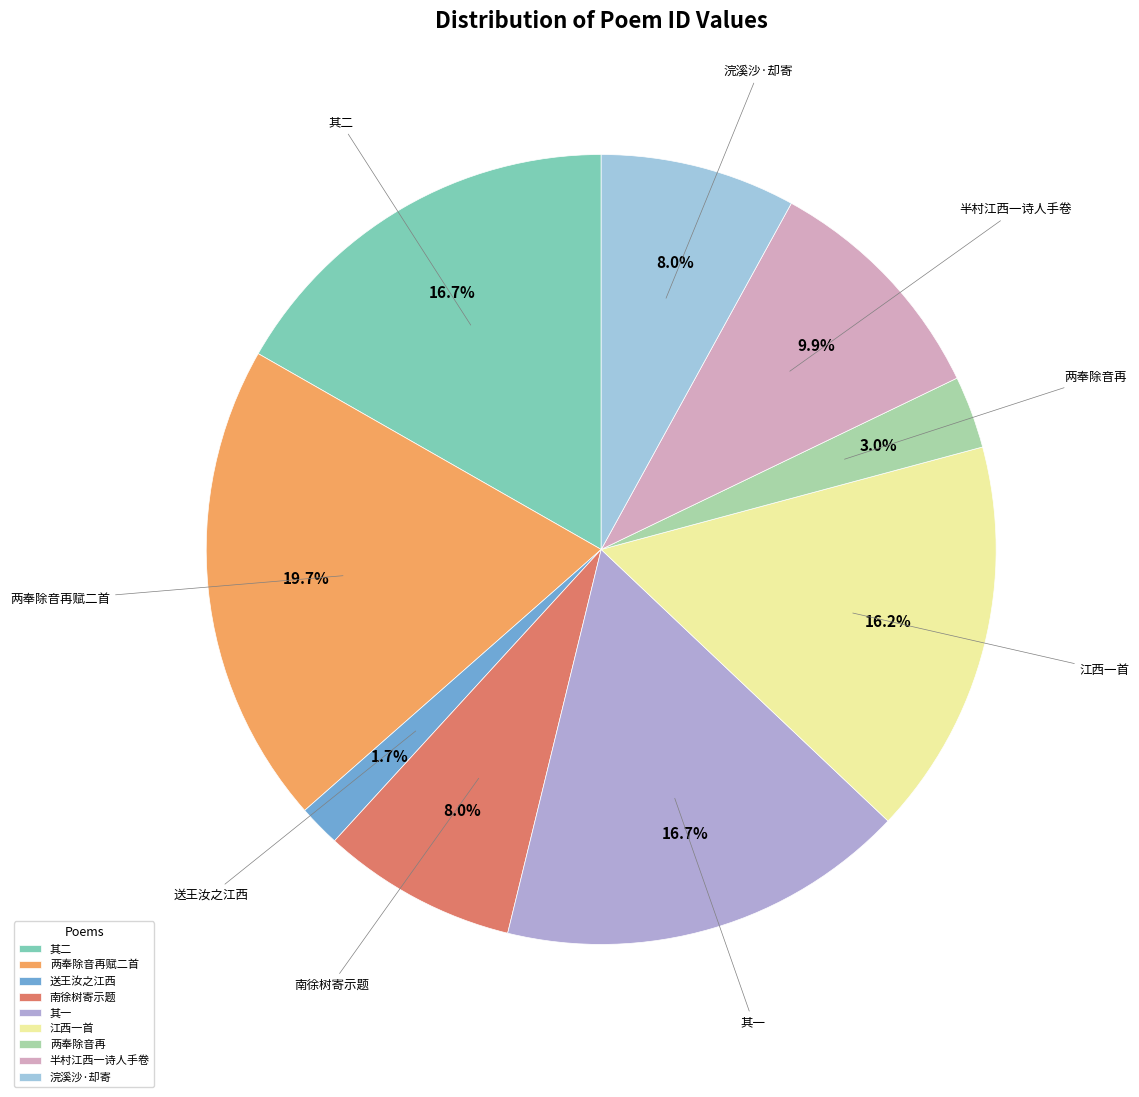

Which category has the smallest portion of the pie?

送王汝之江西